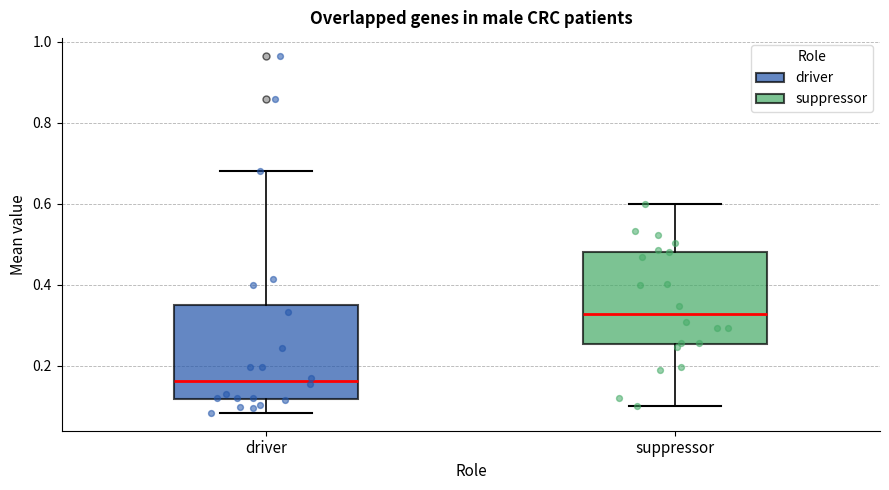

Where is the lower edge of the box for suppressor on the y-axis? The values are not printed on the chart, so give them approximately, as read against the axis.

0.26